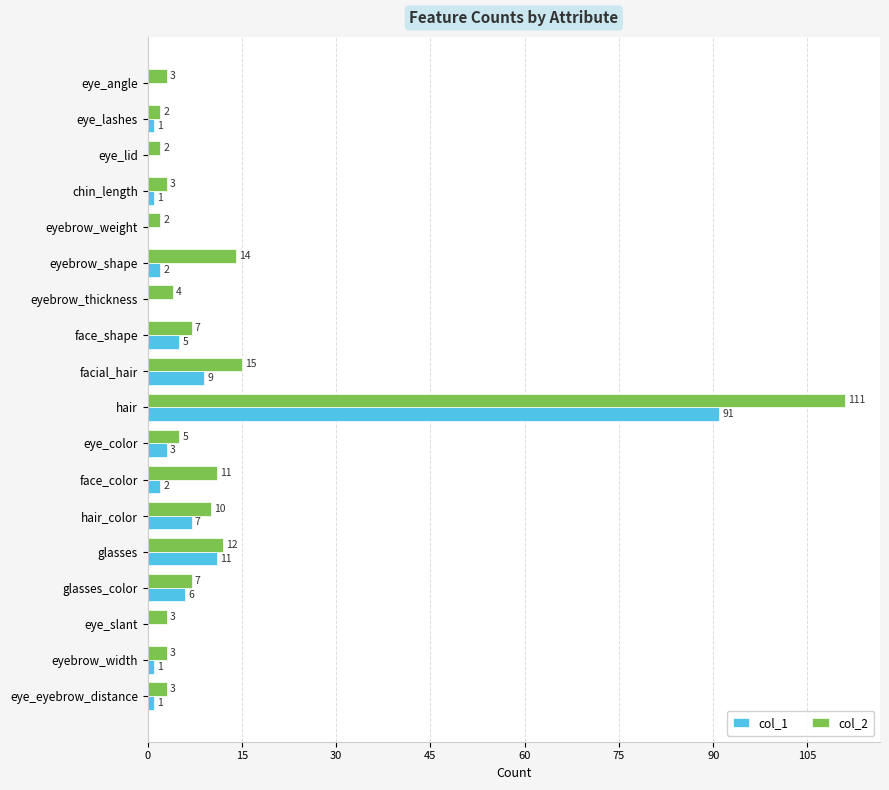

What is the highest value of the col_2 series?

111